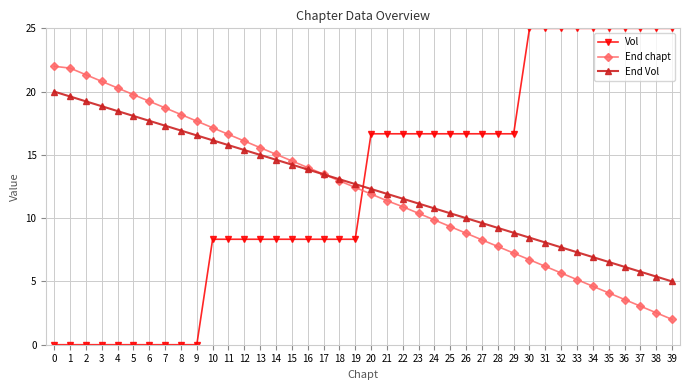

Rank the series by their maximum value, from lowest to highest.

End Vol, End chapt, Vol